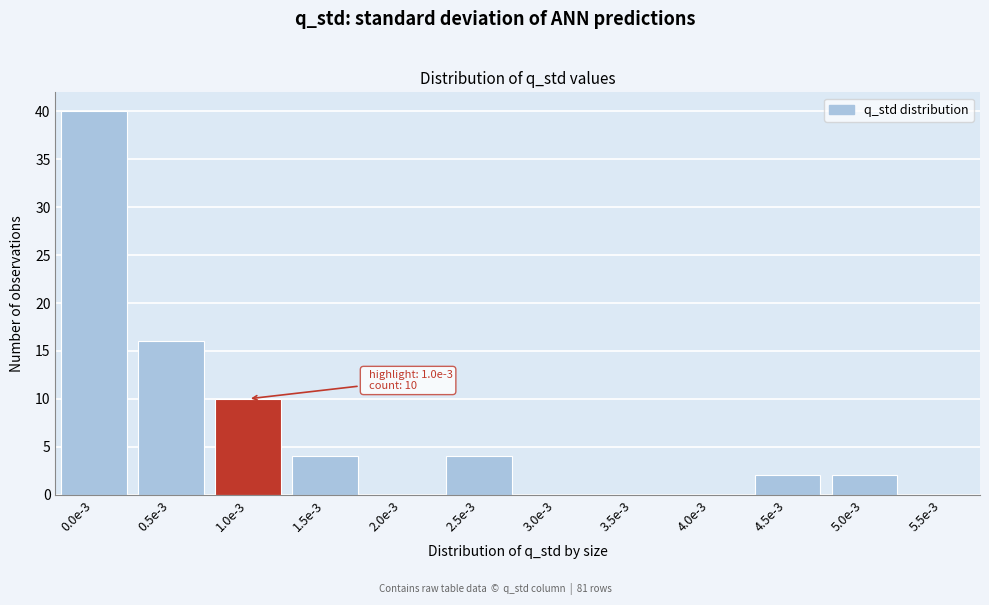

Reading right to left, list all the values displayed in this chart.

5.5e-3=0	5.0e-3=2	4.5e-3=2	4.0e-3=0	3.5e-3=0	3.0e-3=0	2.5e-3=4	2.0e-3=0	1.5e-3=4	1.0e-3=10	0.5e-3=16	0.0e-3=40